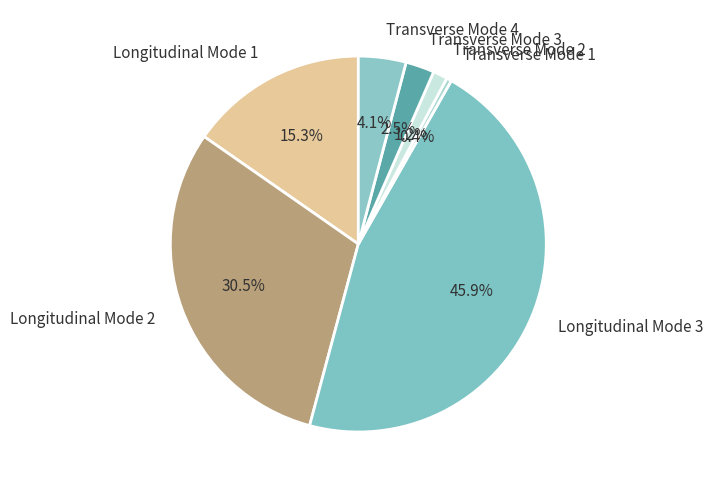

Rank the categories by value from highest to lowest.

Longitudinal Mode 3, Longitudinal Mode 2, Longitudinal Mode 1, Transverse Mode 4, Transverse Mode 3, Transverse Mode 2, Transverse Mode 1